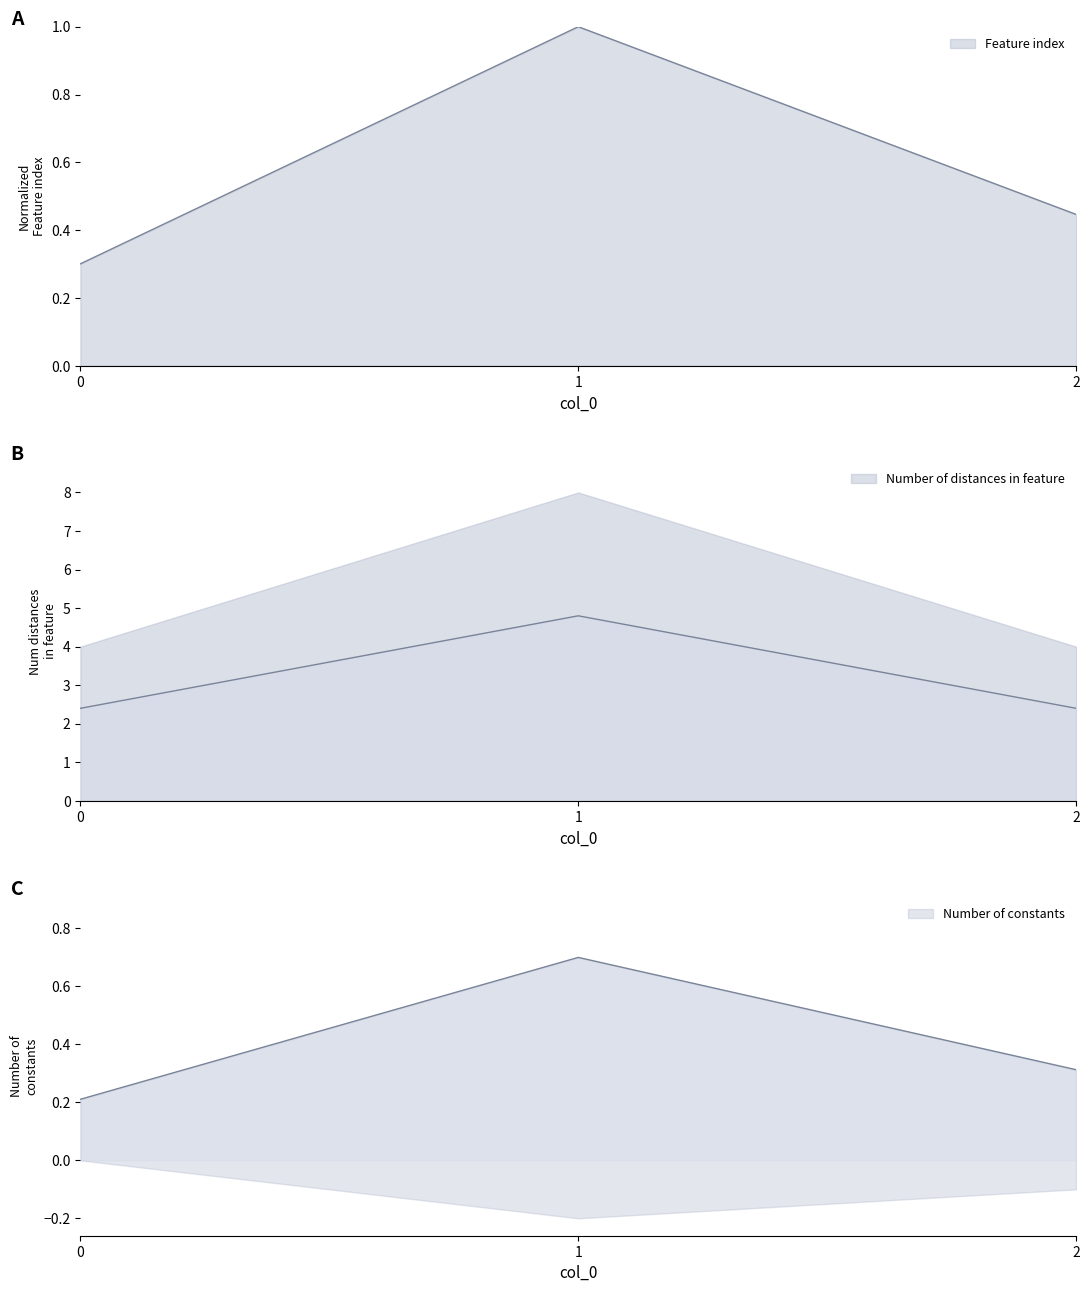

Count the Feature index values in the range 0 to 1.

3